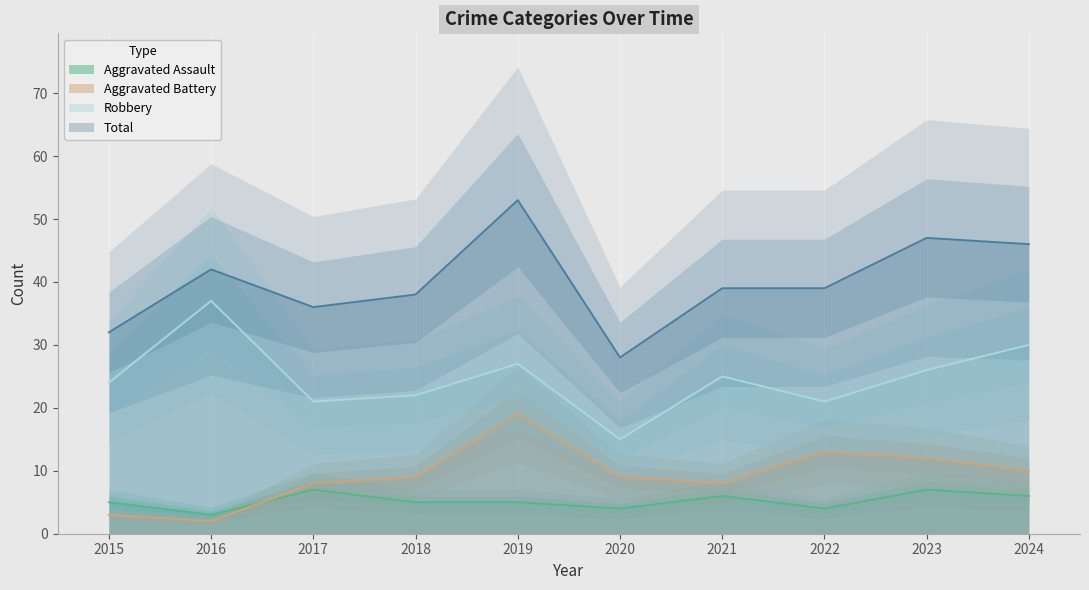

True or false: Robbery has a value of 26 at 2023.

True